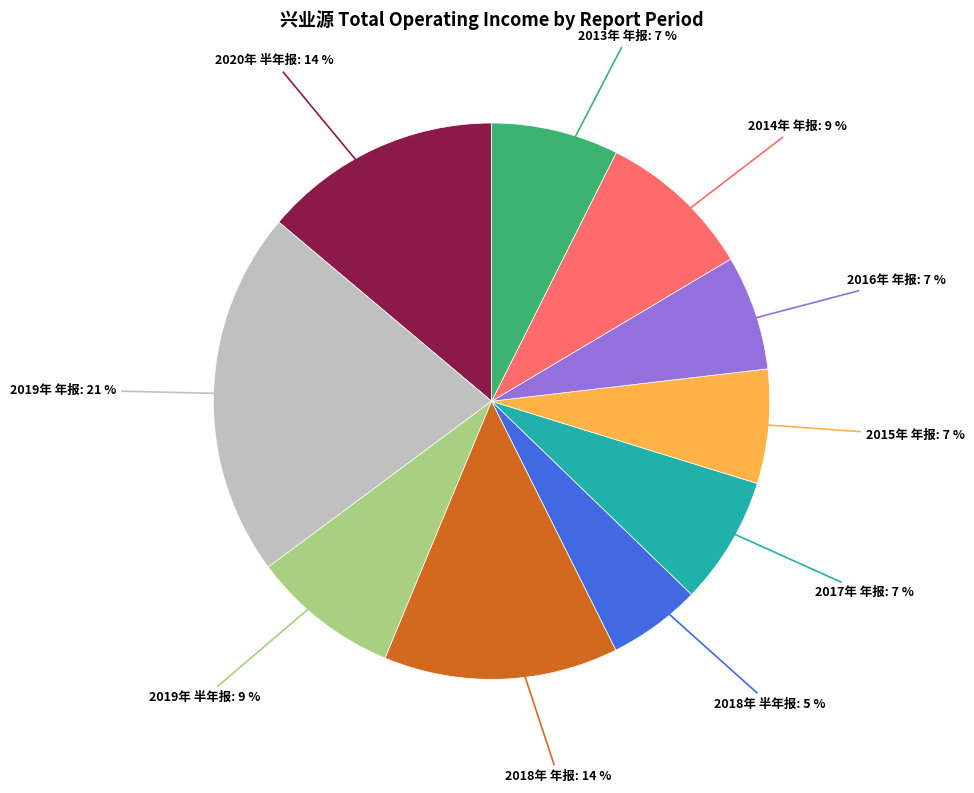

Count the number of slices in the pie.

10